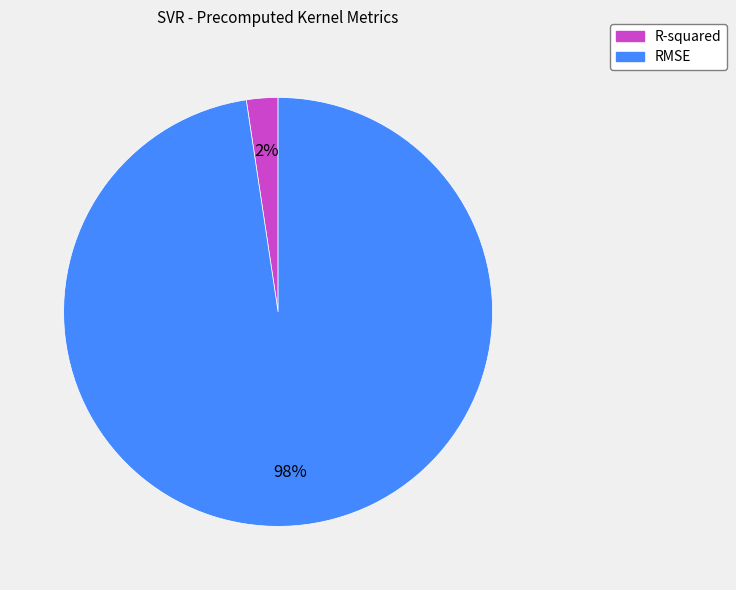

To the nearest percent, what is the average slice percentage?

50%